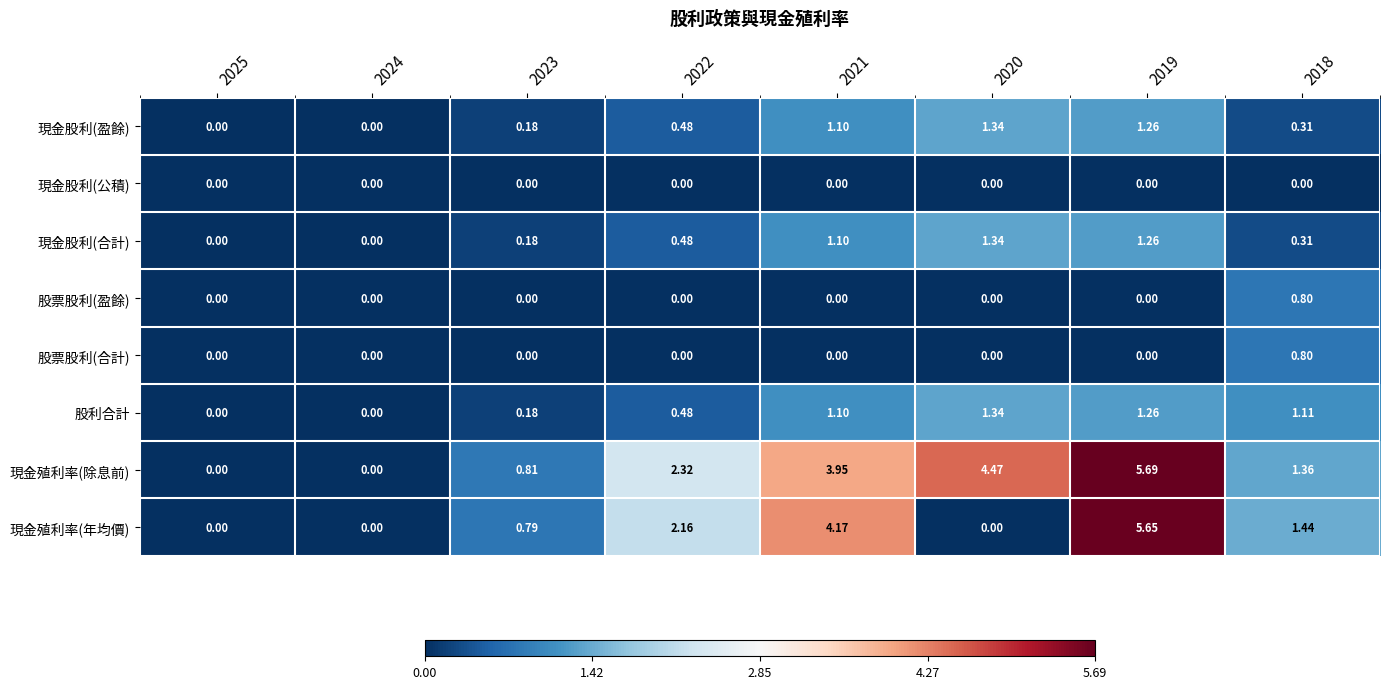

Which series has the largest total across all categories?

現金殖利率(除息前)